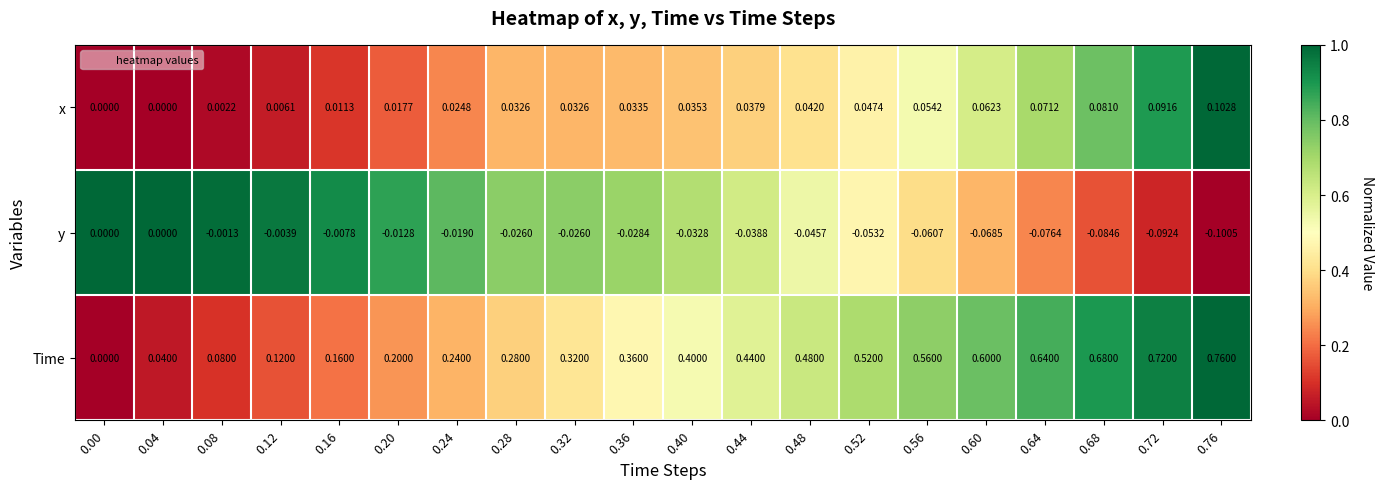

Count the number of data series in this chart.

3